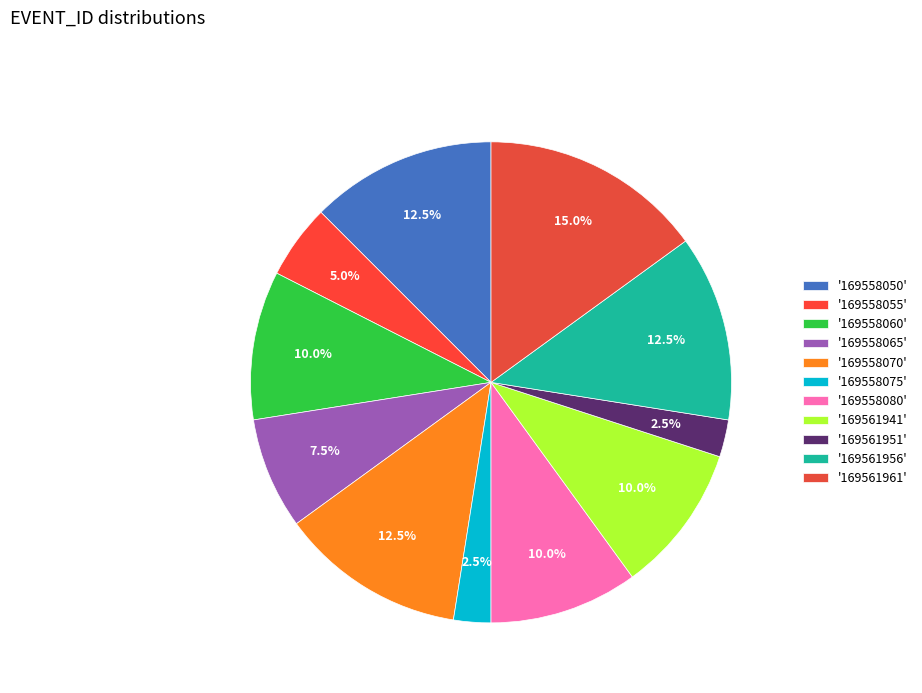

Which category has the smallest portion of the pie?

169558075